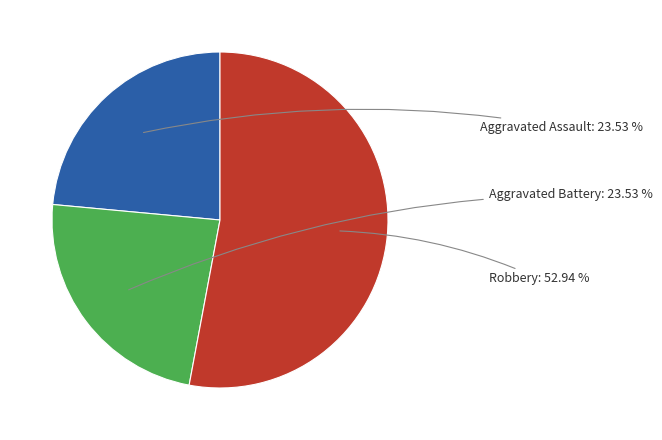

How many segments does this pie chart have?

3